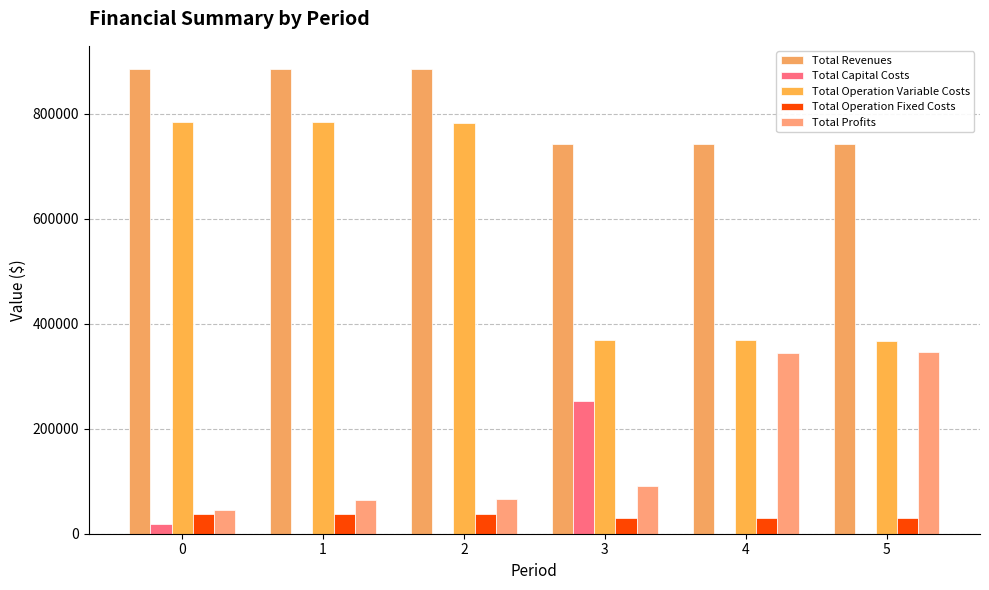

At how many categories does at least one series exceed 522909?

6